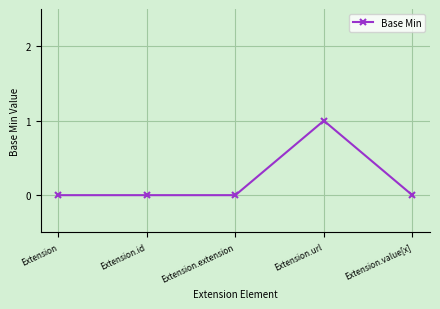

Which has a higher value, Extension.id or Extension.url?

Extension.url